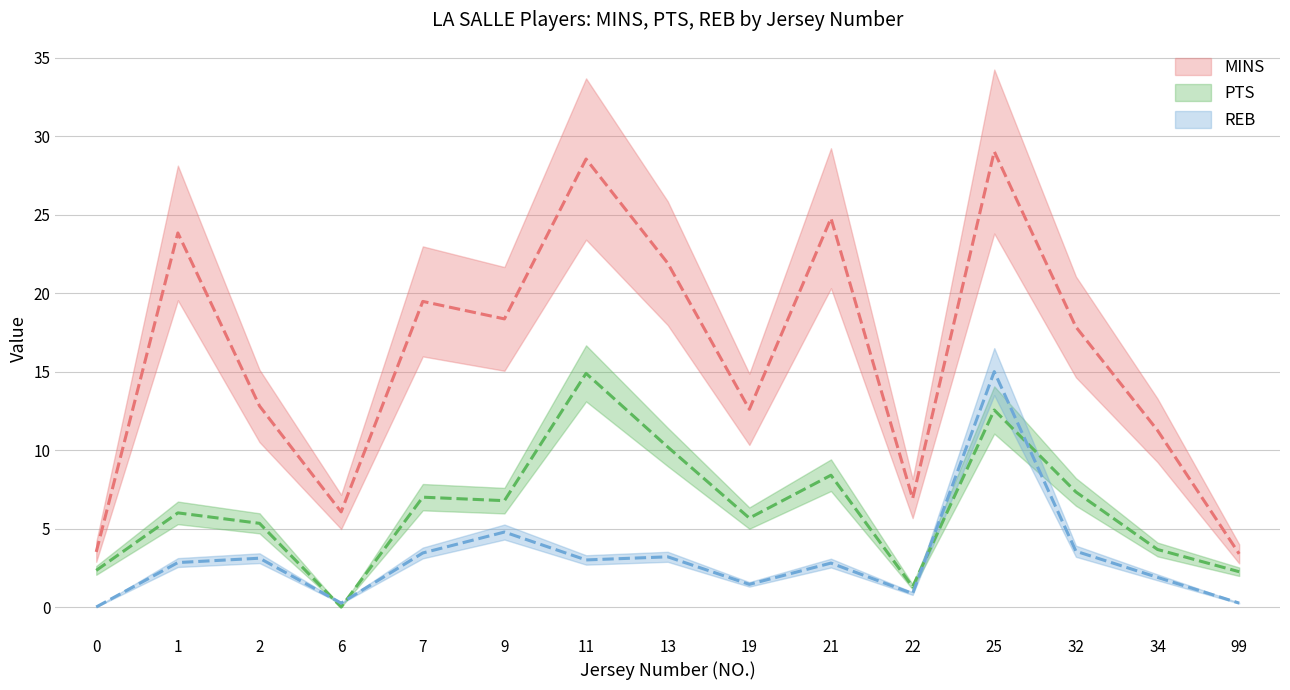

Where does the REB series first go above 2?

1